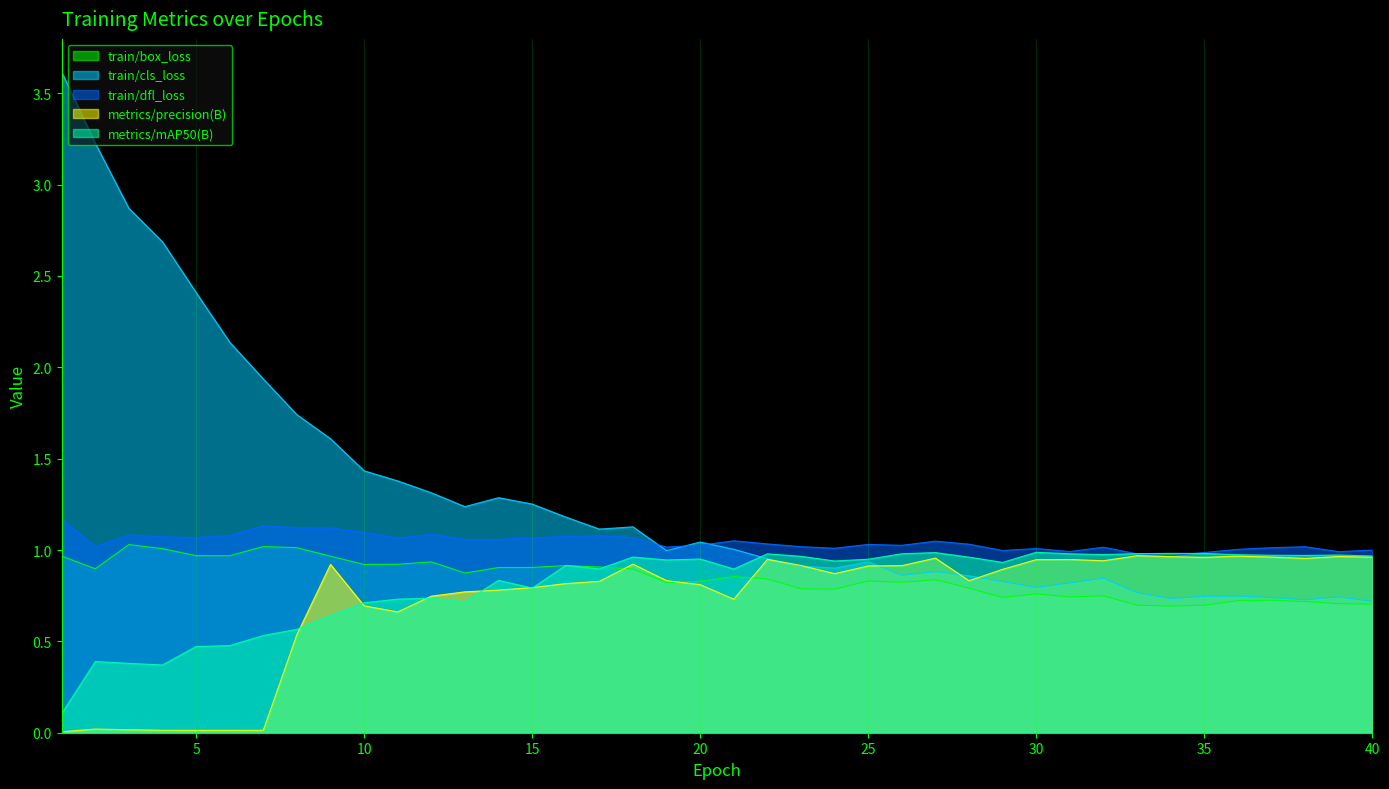

At how many categories does at least one series exceed 1?

33